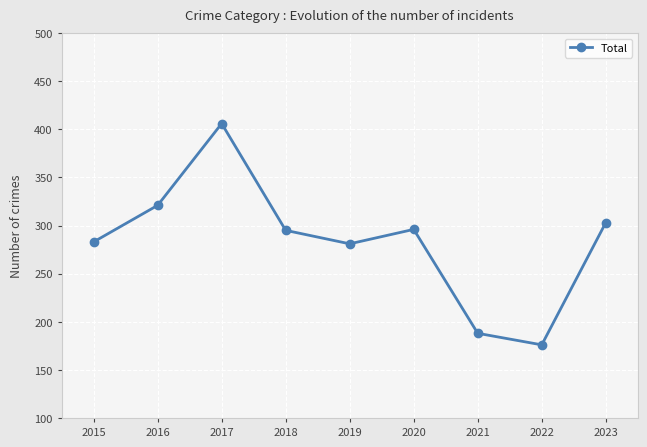

How many values are below 295?

4